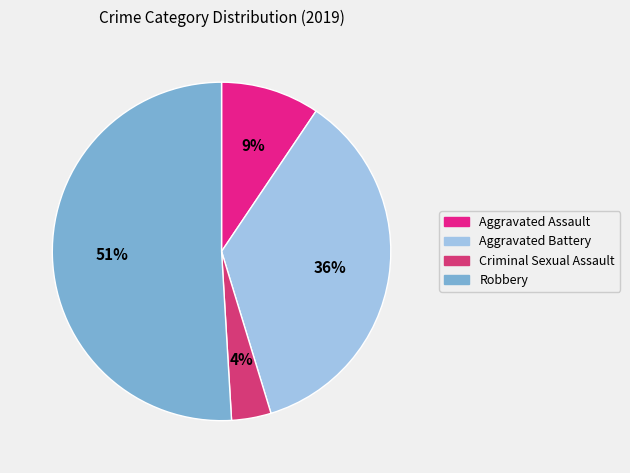

The Criminal Sexual Assault slice represents 1% of the pie. True or false?

False